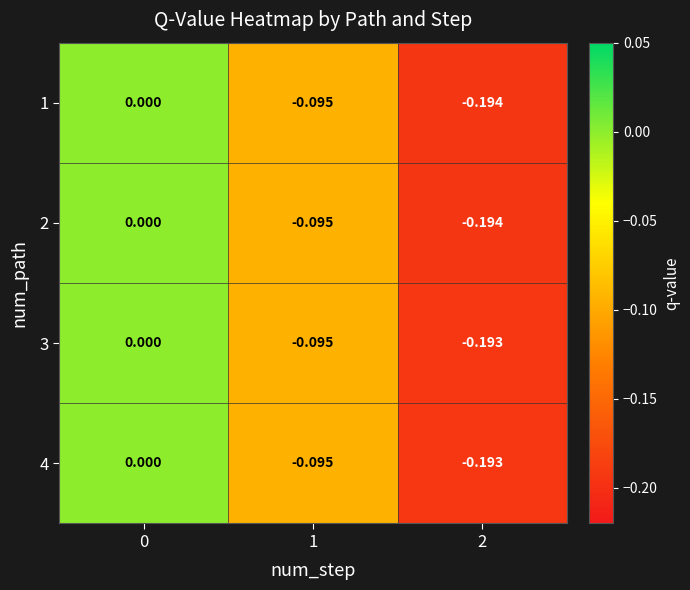

Is the value of 2 at 2 greater than the value of 4 at 2?

No